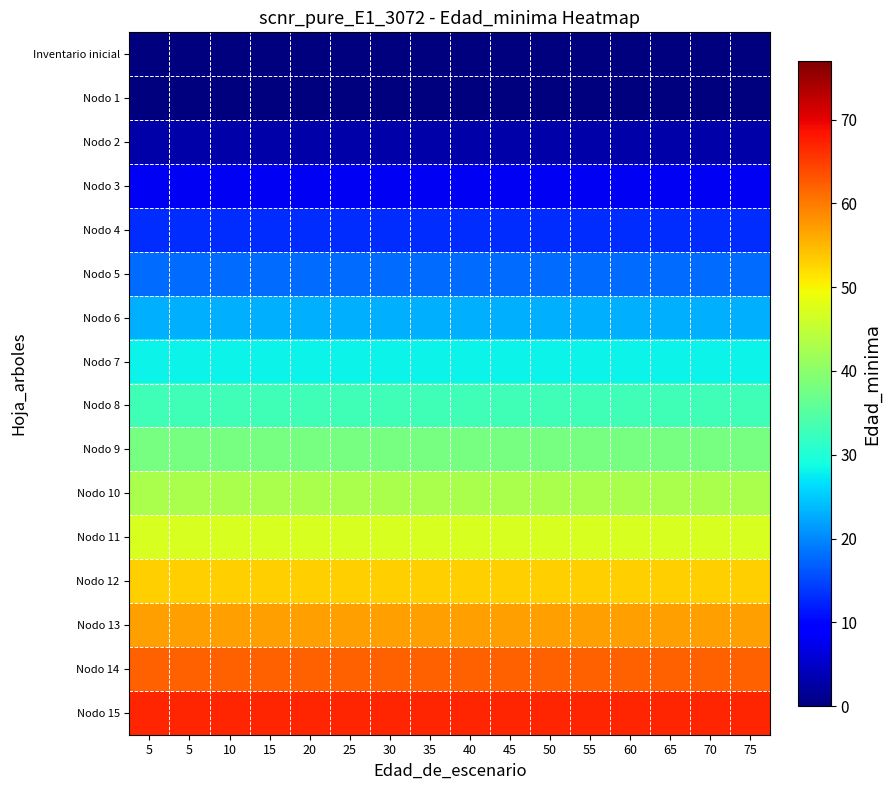

Rank the series at 65 from highest to lowest value.

Nodo 15, Nodo 14, Nodo 13, Nodo 12, Nodo 11, Nodo 10, Nodo 9, Nodo 8, Nodo 7, Nodo 6, Nodo 5, Nodo 4, Nodo 3, Nodo 2, Inventario inicial, Nodo 1